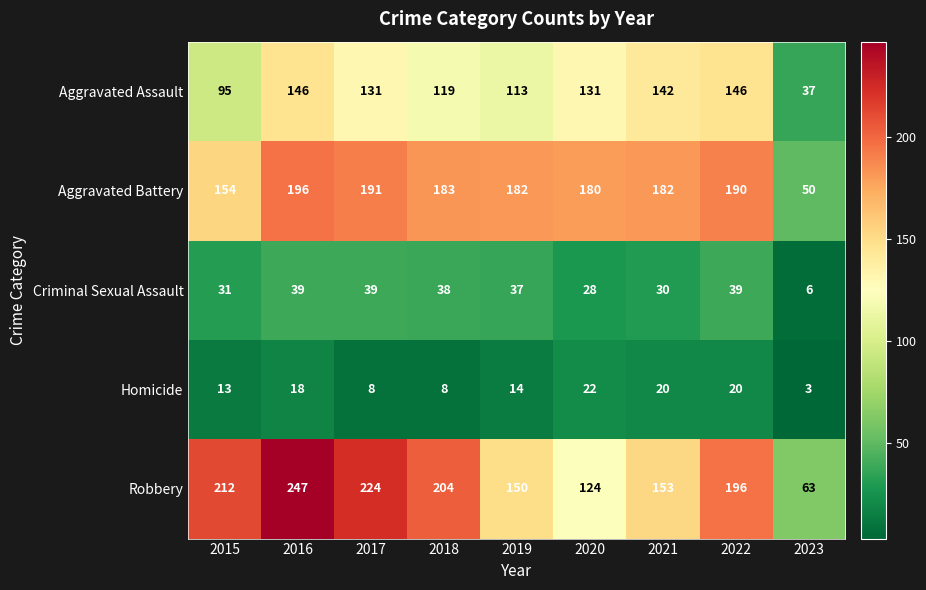

What is the sum of all Criminal Sexual Assault values?

287